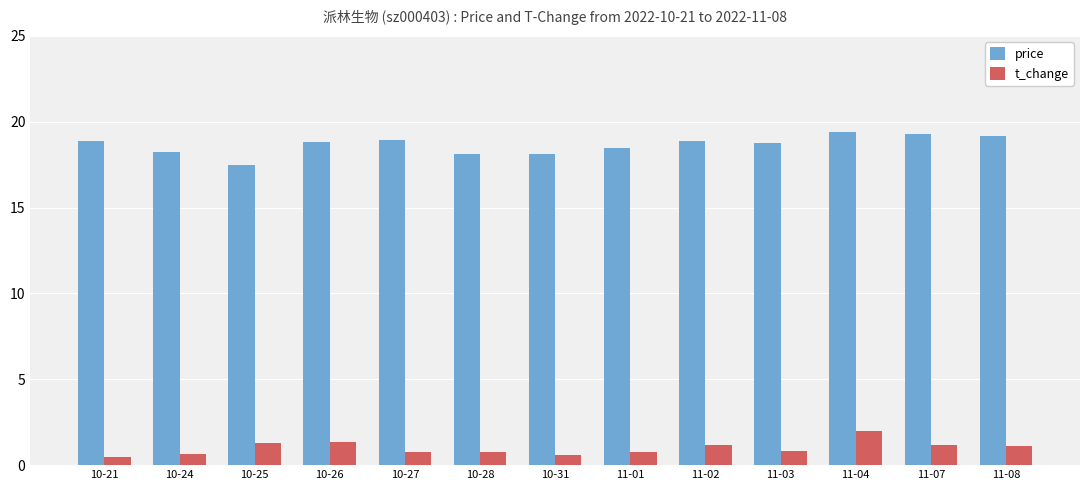

Rank the series by their maximum value, from lowest to highest.

t_change, price